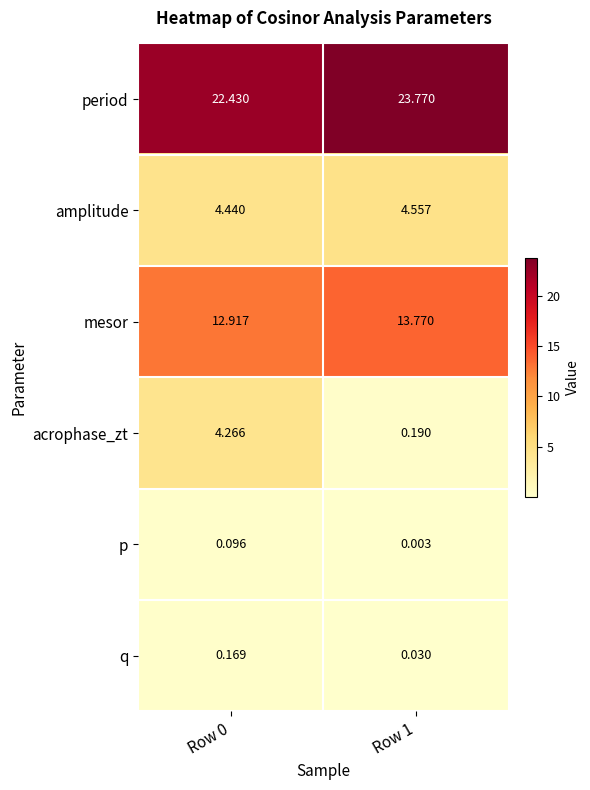

Rank the series by their maximum value, from highest to lowest.

period, mesor, amplitude, acrophase_zt, q, p